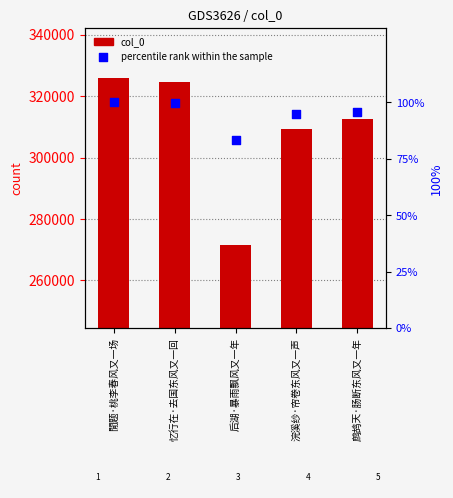

What are all the series names shown in the legend?

col_0, percentile rank within the sample